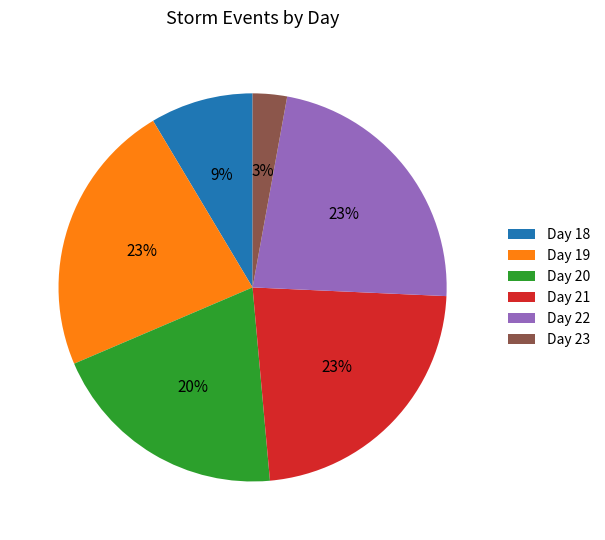

To the nearest percent, what is the average slice percentage?

17%